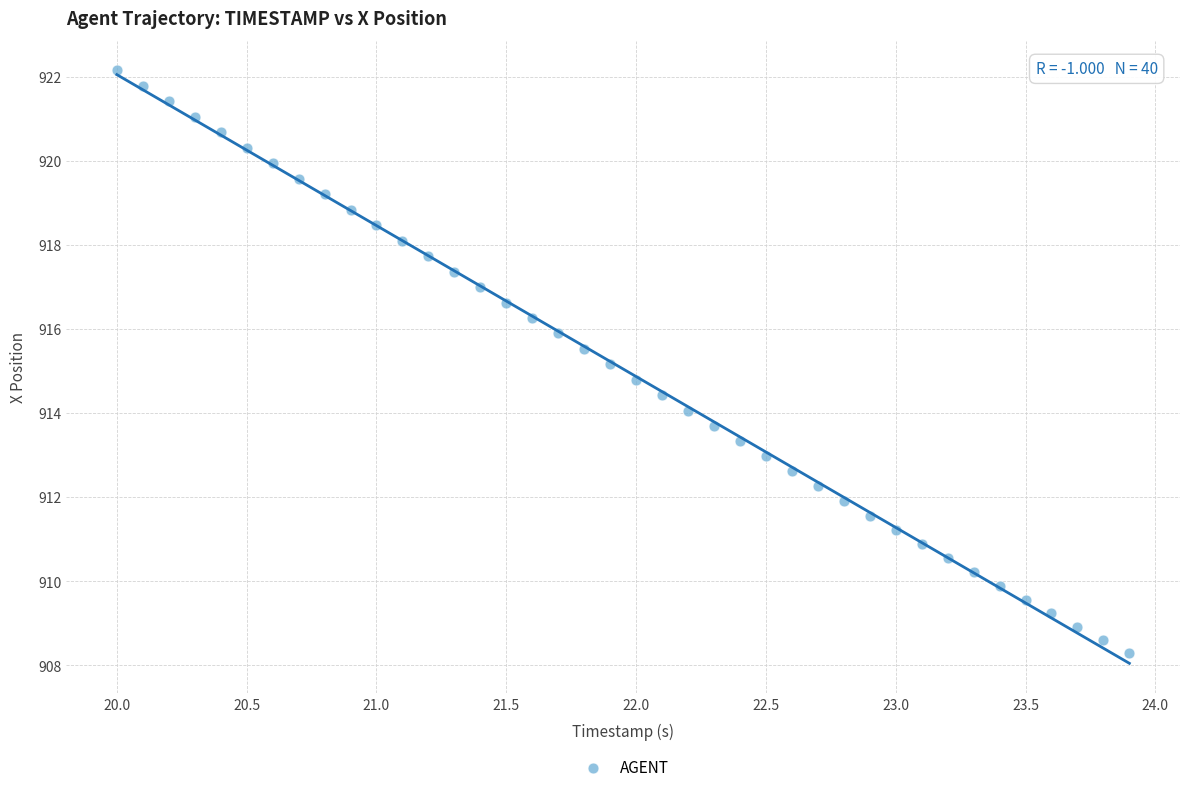

What is the range of Y values (max minus min)?

13.9